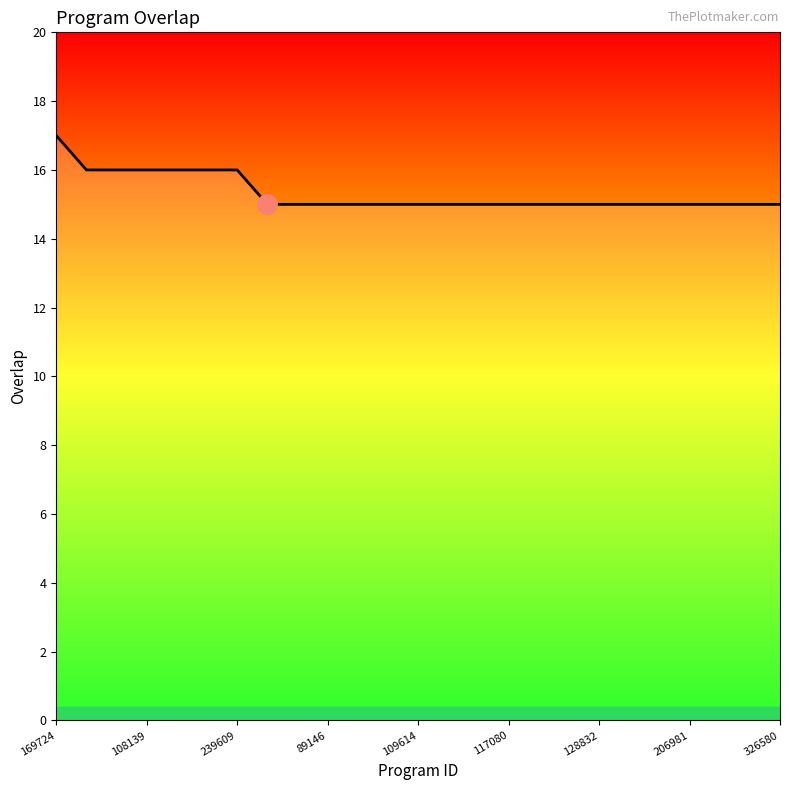

What is the minimum value shown in the chart?

15